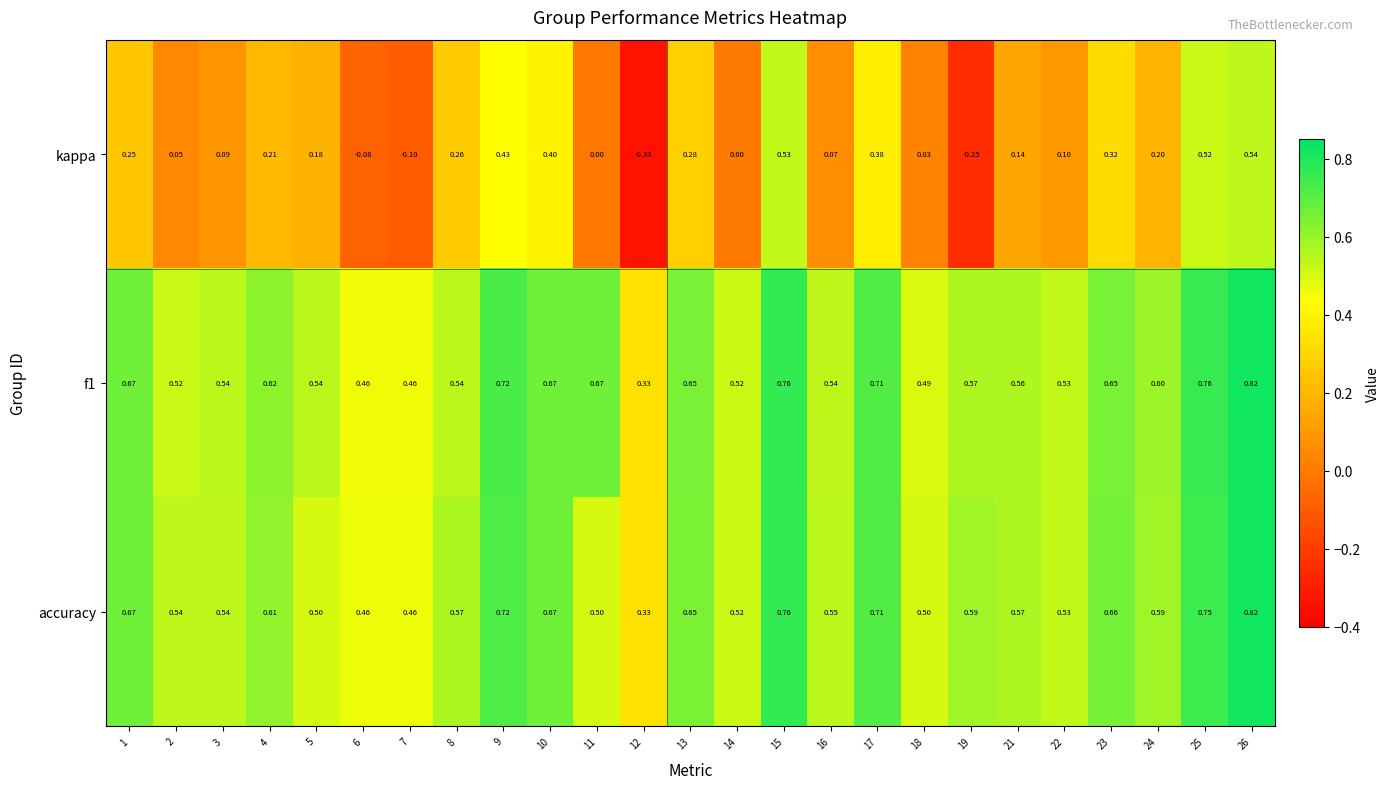

How many distinct data groups are displayed?

3